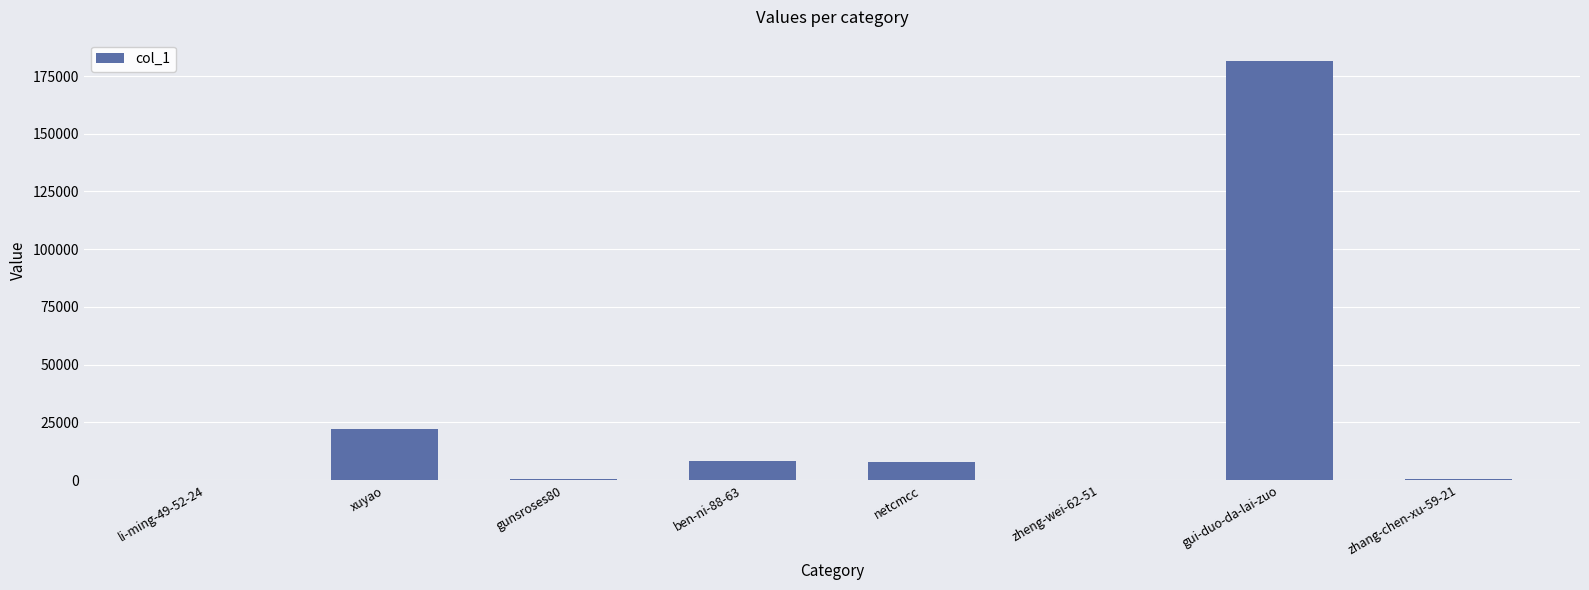

What is the sum of all values?

220488